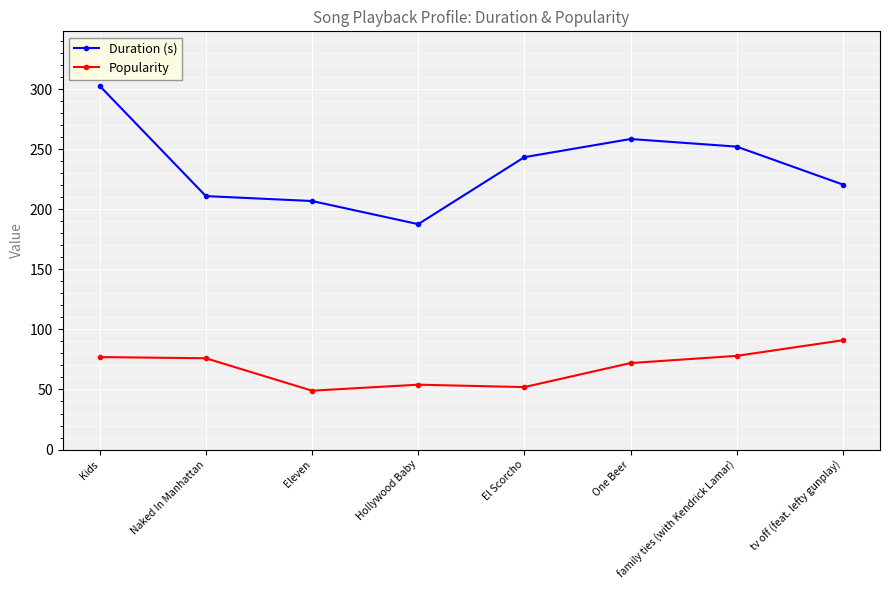

At which label does Duration (s) first exceed 243?

Kids